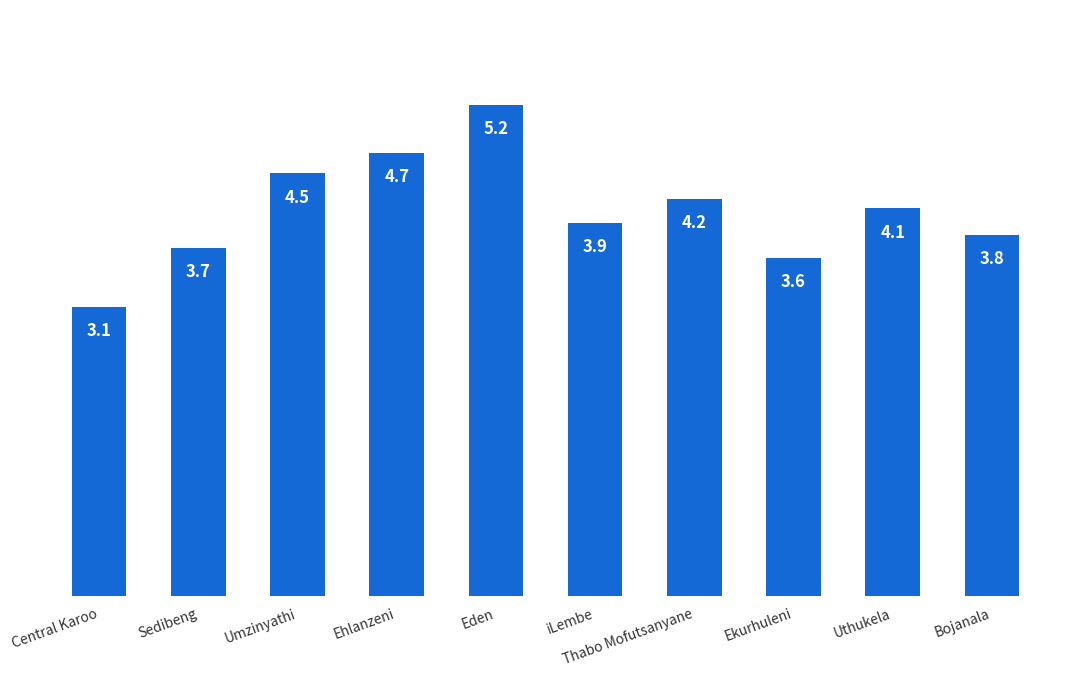

Rank the categories by value from highest to lowest.

Eden, Ehlanzeni, Umzinyathi, Thabo Mofutsanyane, Uthukela, iLembe, Bojanala, Sedibeng, Ekurhuleni, Central Karoo